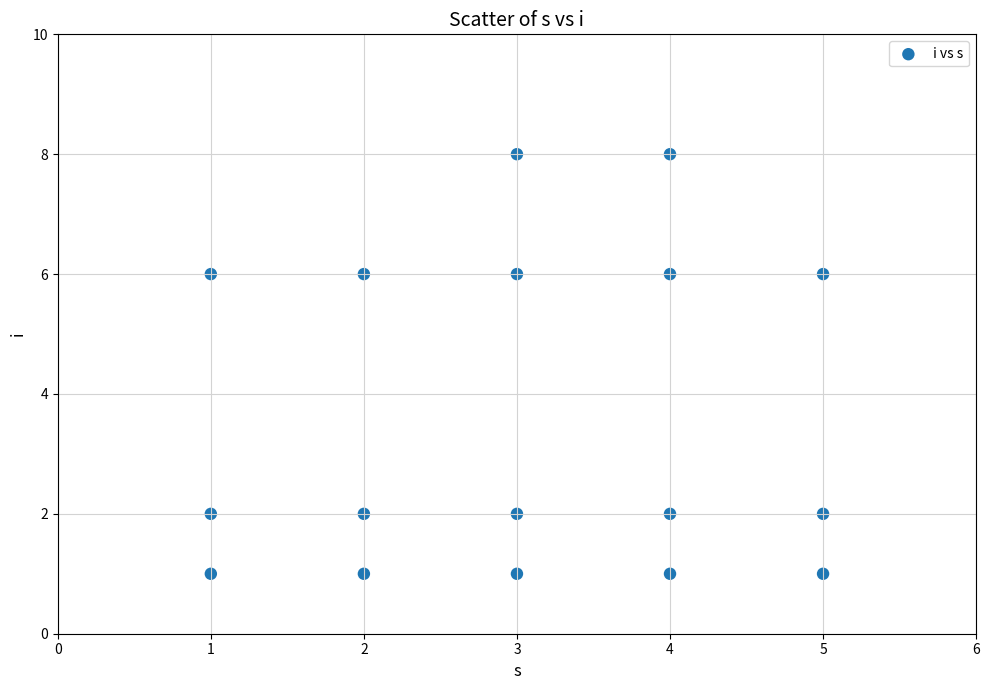

What is the range of X values (max minus min)?

4